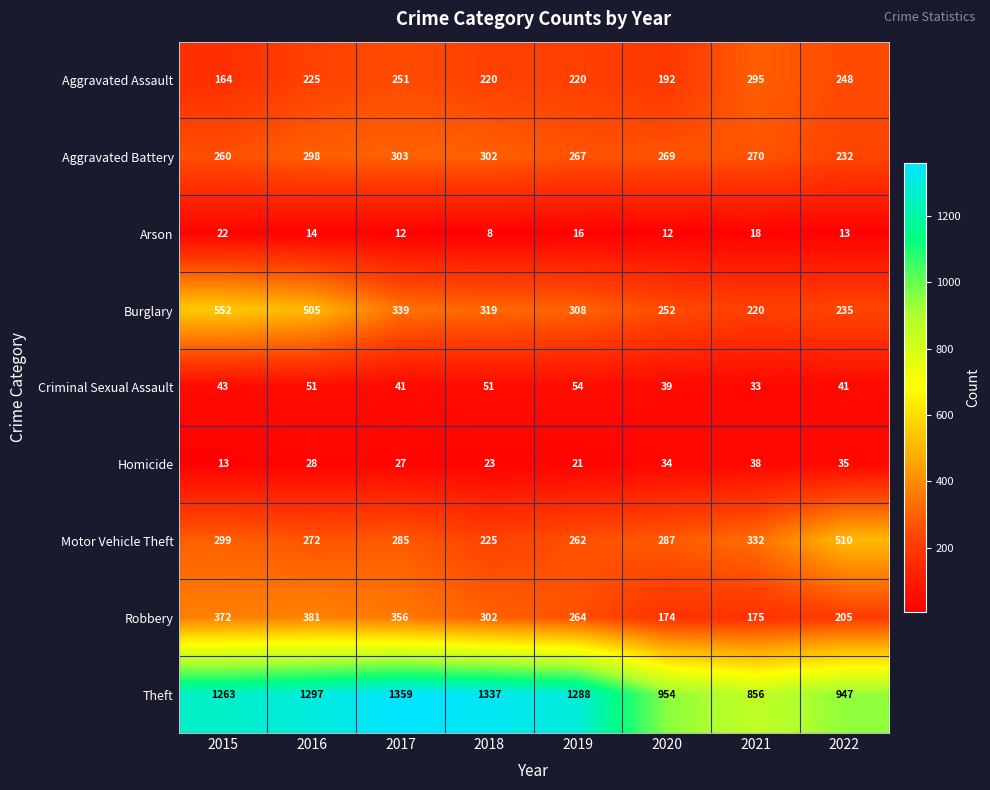

Which series has the largest range (max minus min)?

Theft